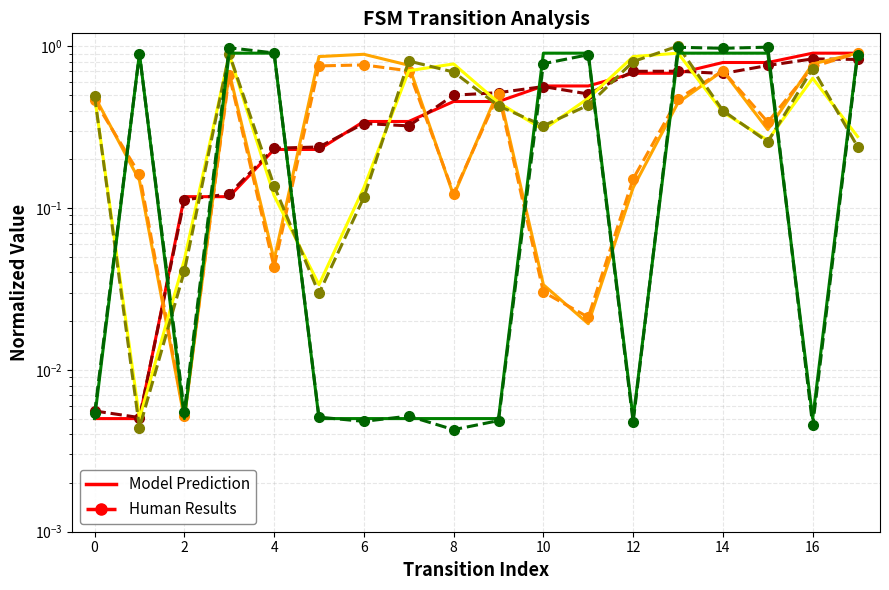

Reading right to left, list all the values displayed in this chart.

source_state: 0.9	0.9	0.8	0.8	0.7	0.7	0.6	0.6	0.5	0.5	0.3	0.3	0.2	0.2	0.1	0.1	0.0	0.0
destination_state: 0.9	0.8	0.3	0.7	0.4	0.1	0.0	0.0	0.5	0.1	0.8	0.9	0.9	0.0	0.7	0.0	0.1	0.5
input_symbol_a: 0.3	0.6	0.3	0.4	0.9	0.9	0.5	0.3	0.4	0.8	0.7	0.1	0.0	0.1	0.9	0.0	0.0	0.5
output_symbol: 0.9	0.0	0.9	0.9	0.9	0.0	0.9	0.9	0.0	0.0	0.0	0.0	0.0	0.9	0.9	0.0	0.9	0.0